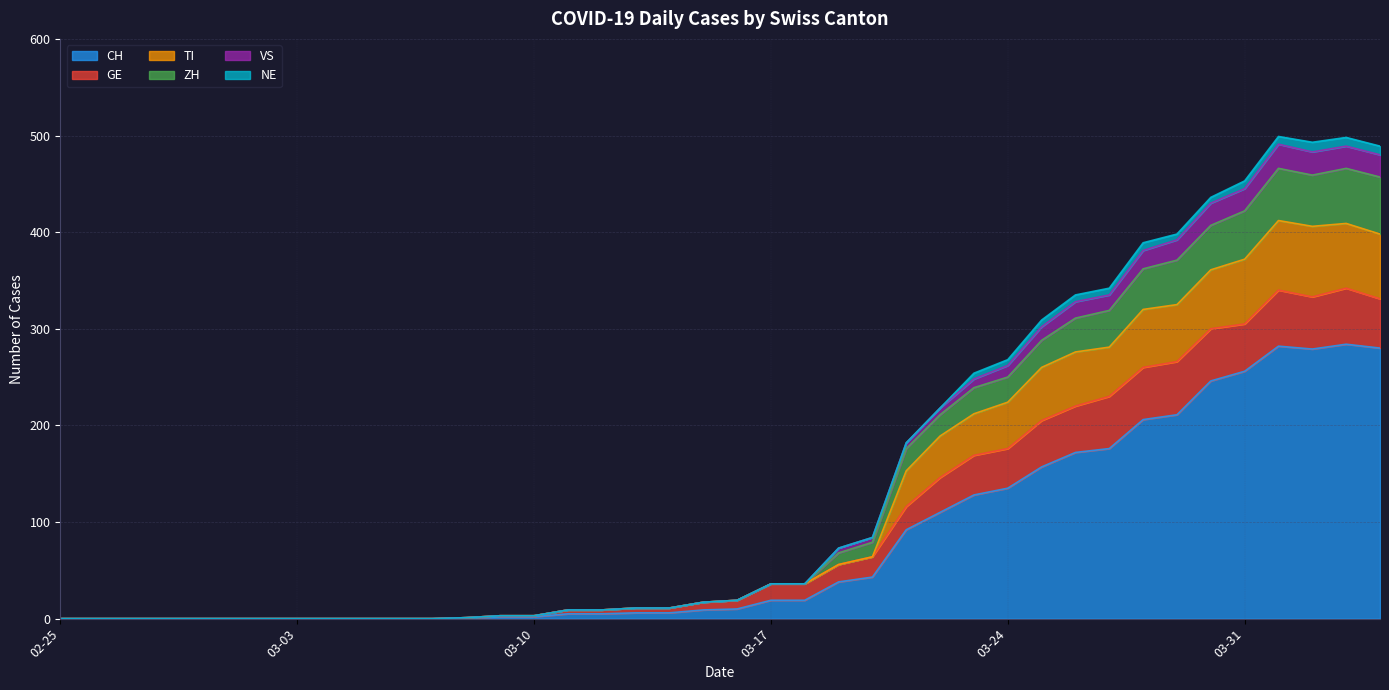

True or false: VS and CH cross at least once.

False